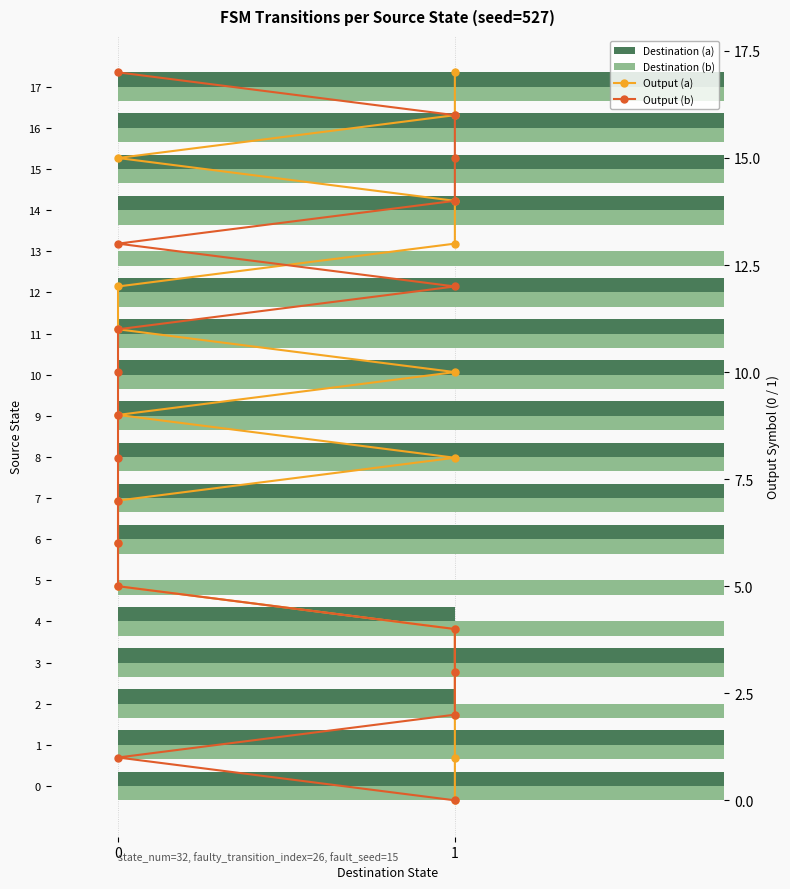

List the series in order of their peak value, highest first.

Destination (a), Destination (b), Output (a), Output (b)